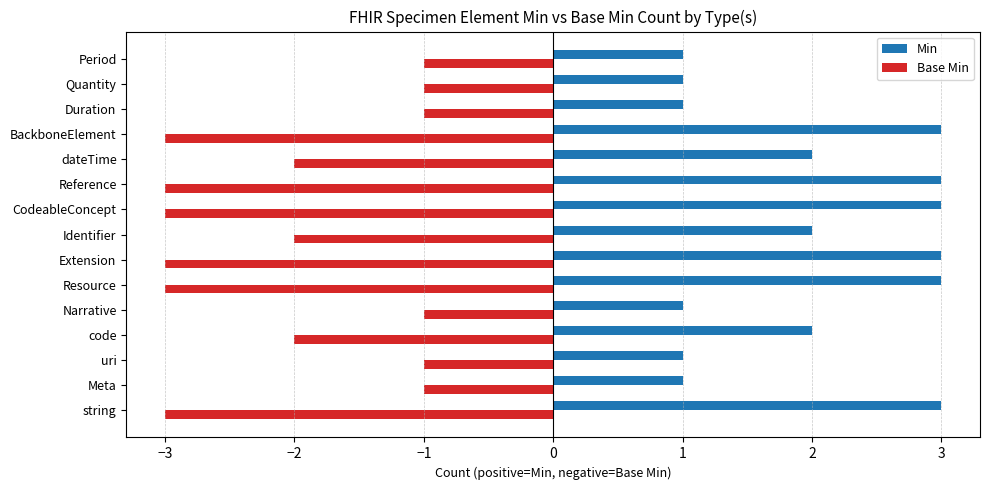

How many categories are shown in the chart?

15